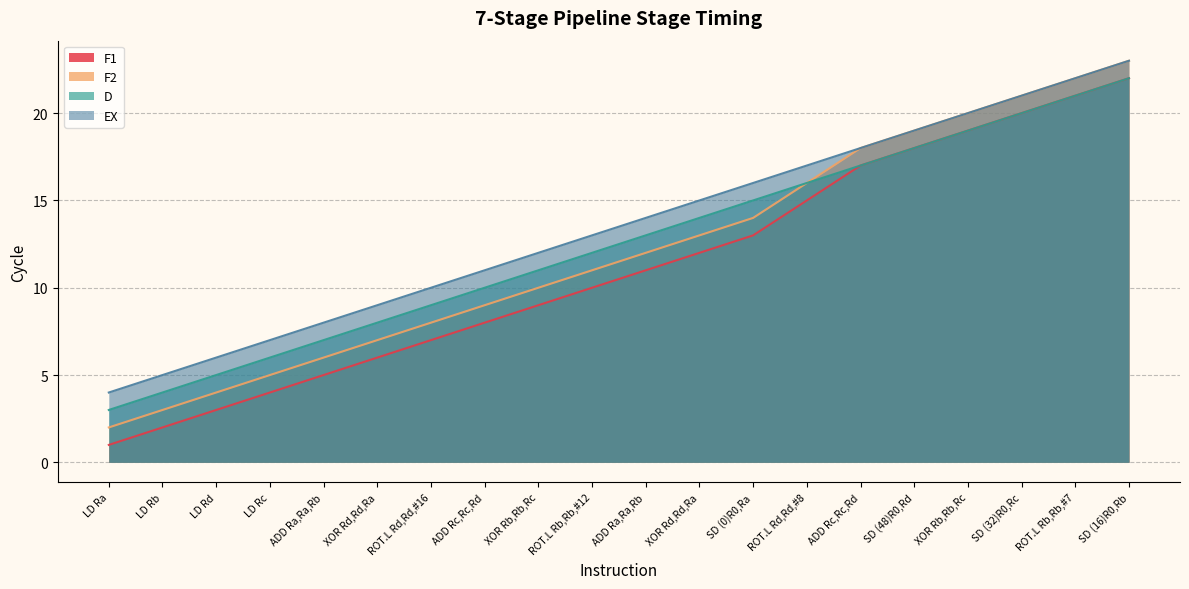

True or false: D and F1 cross at least once.

False